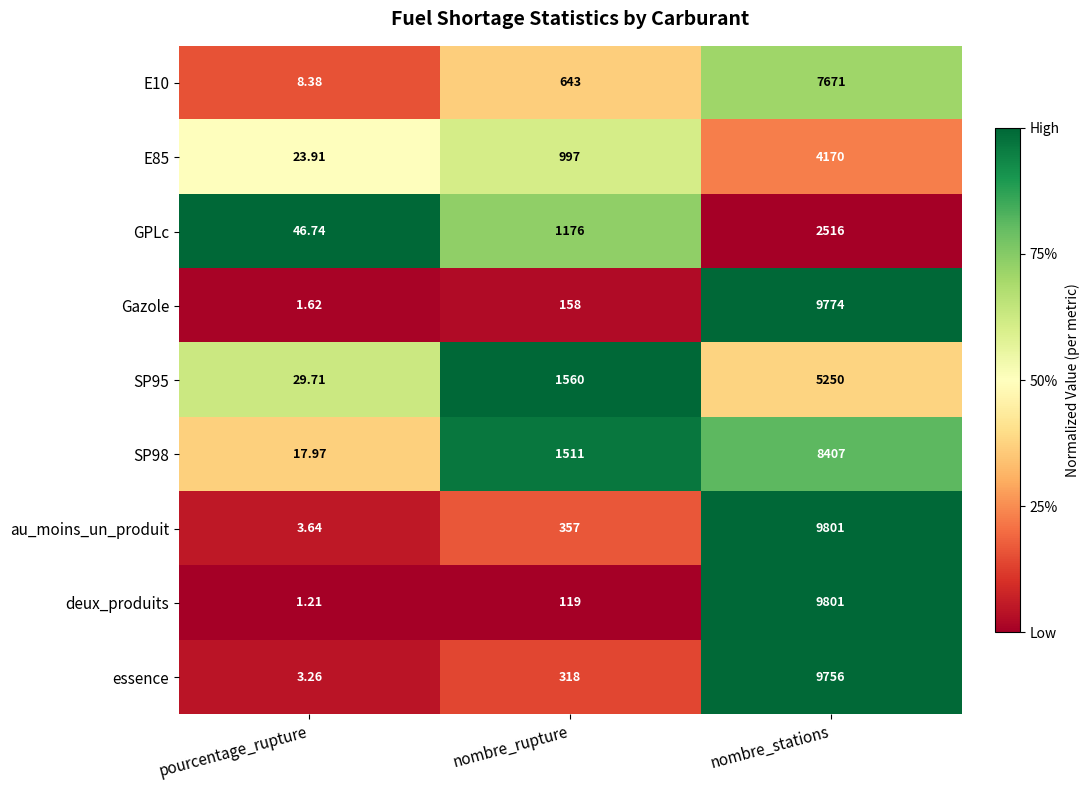

Rank the categories by SP95 value from lowest to highest.

pourcentage_rupture, nombre_rupture, nombre_stations